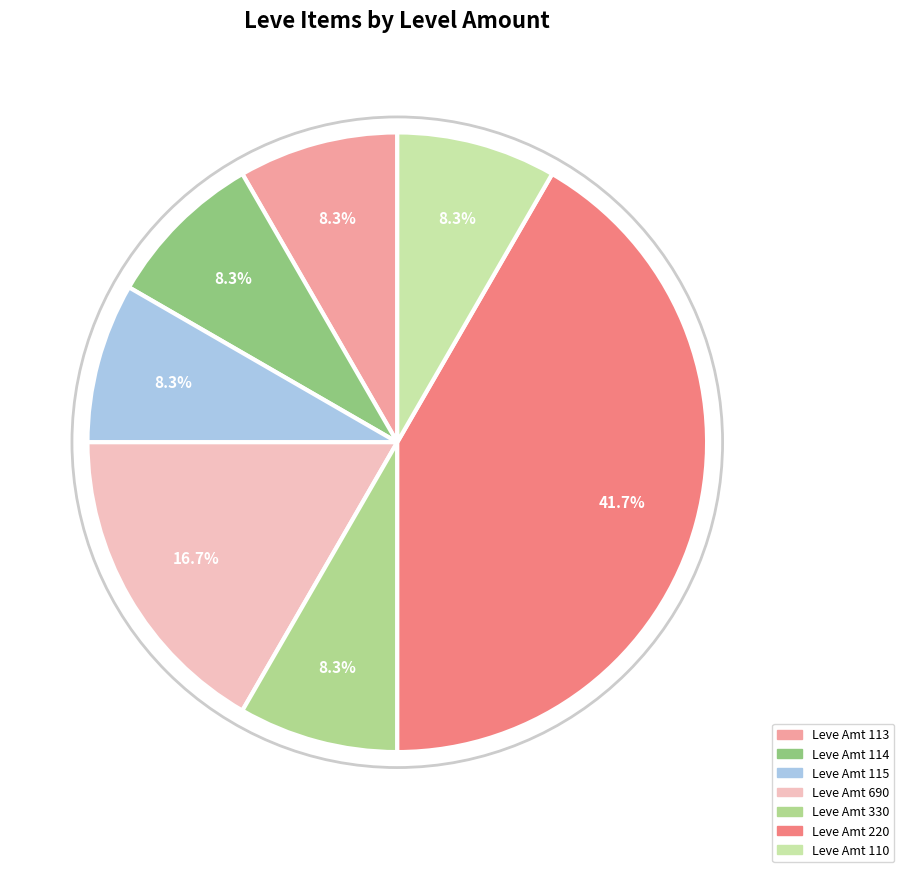

To the nearest percent, what is the average slice percentage?

14%